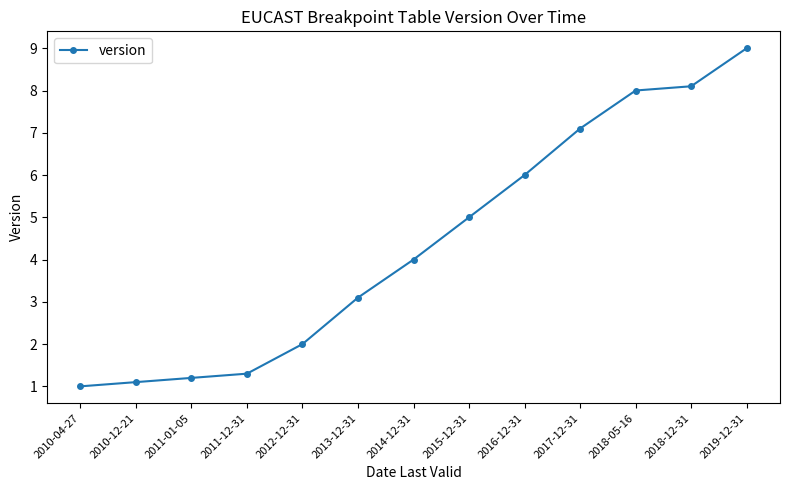

What is the label of the 2nd point from the left?

2010-12-21